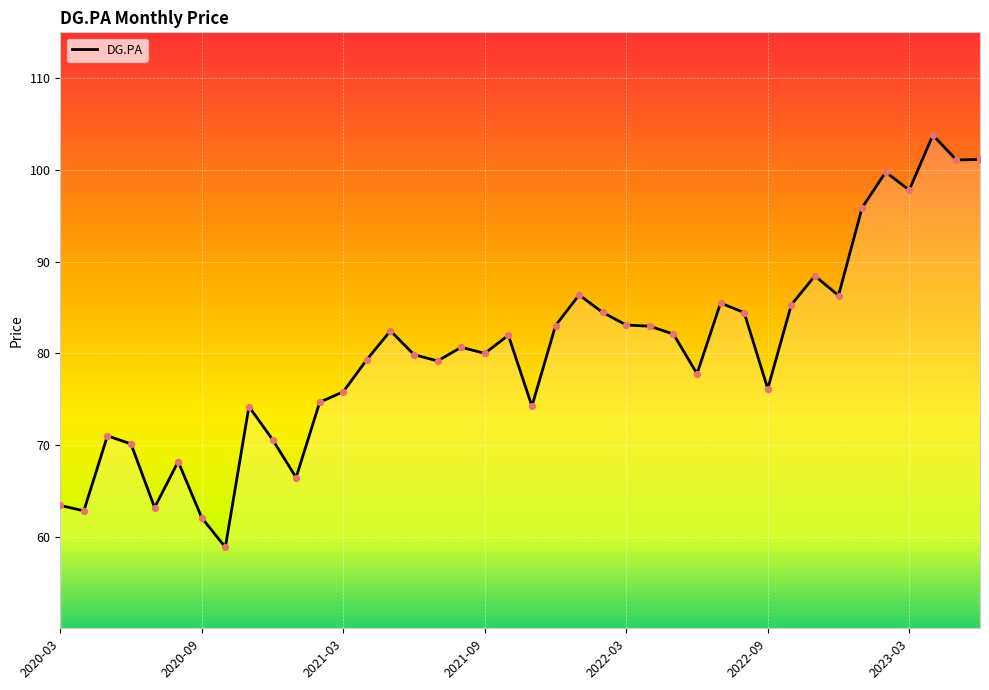

What is the difference between the maximum and minimum values?

44.9